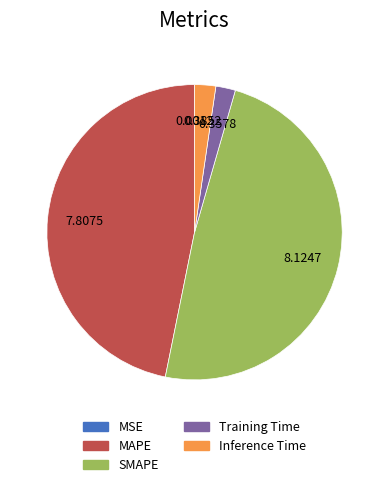

Which category has the biggest portion of the pie?

SMAPE